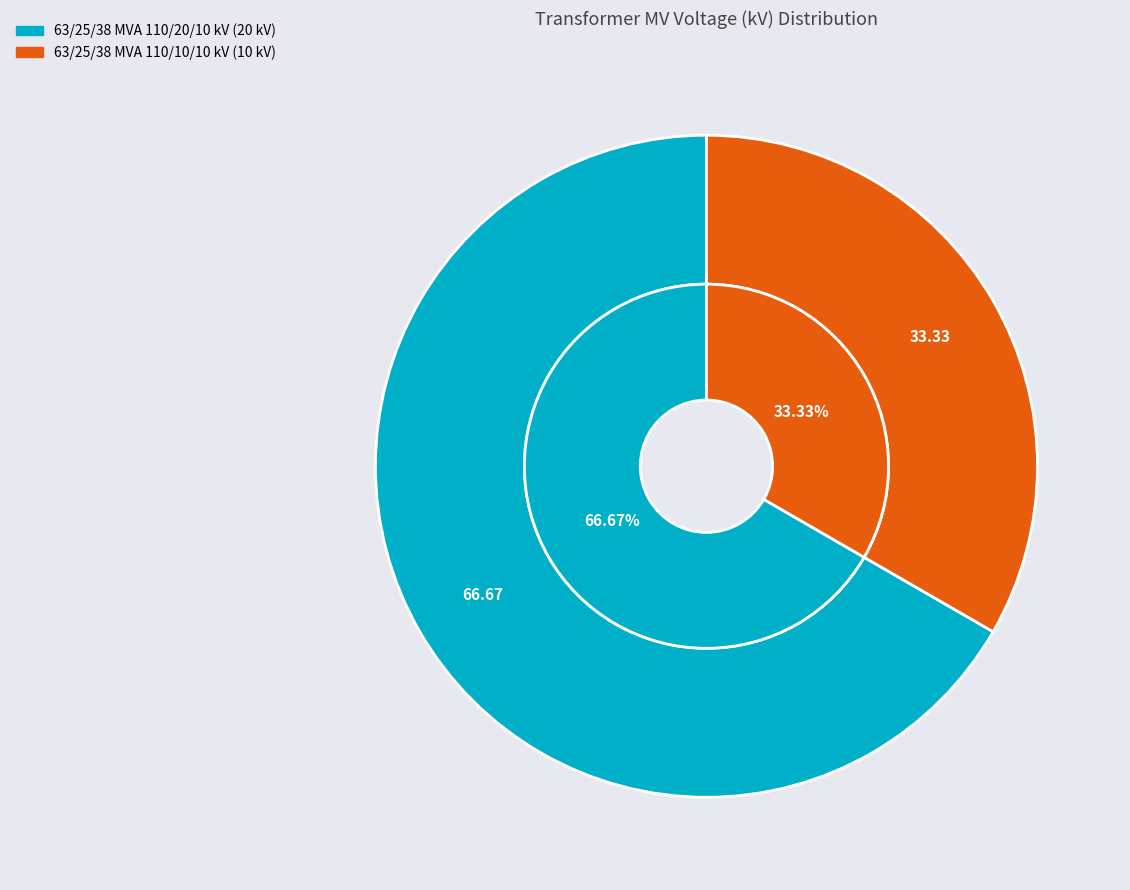

Which slice is the smallest?

63/25/38 MVA 110/10/10 kV